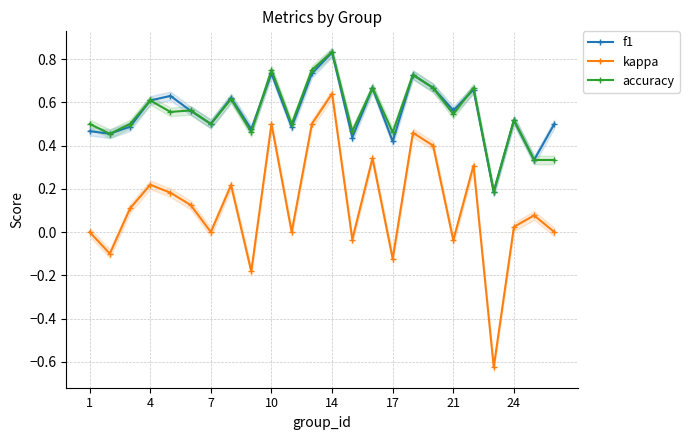

List the series in order of their peak value, lowest first.

kappa, f1, accuracy